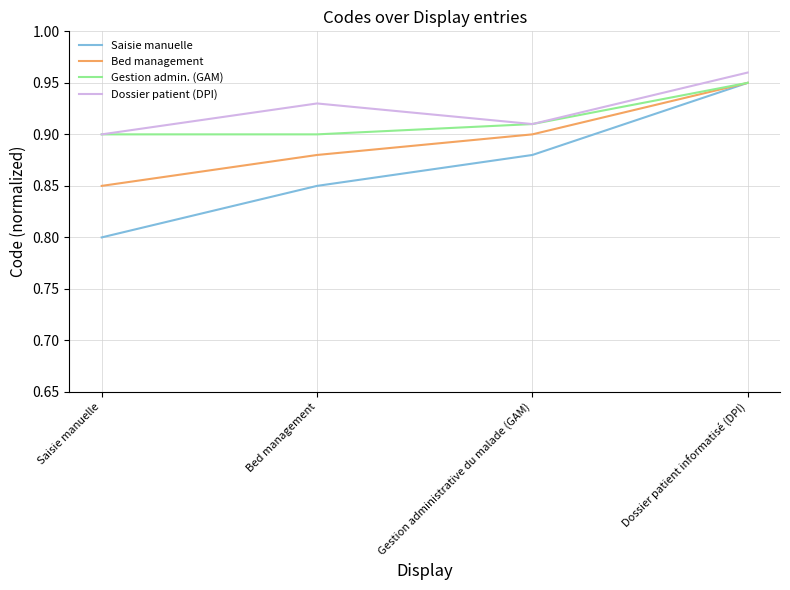

What position from the right is Saisie manuelle?

4